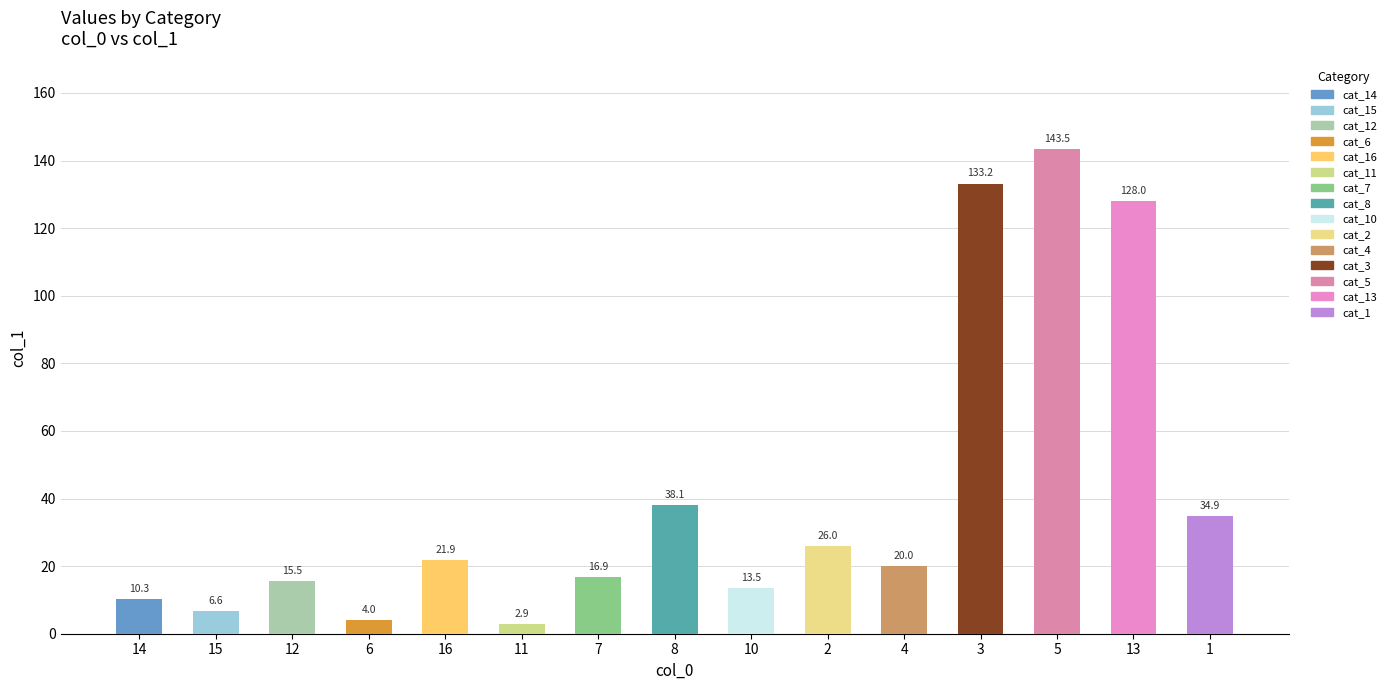

The value at 16 is 7.3. True or false?

False